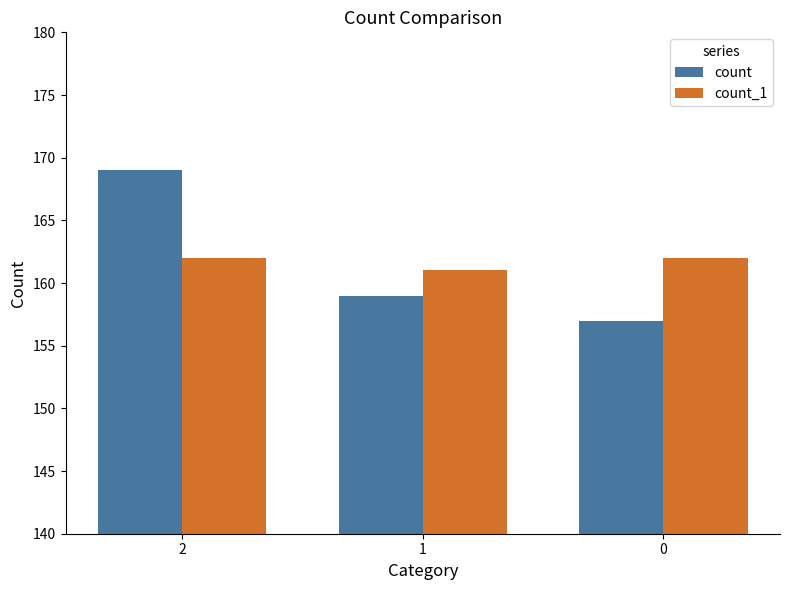

How many bars are there in total?

6